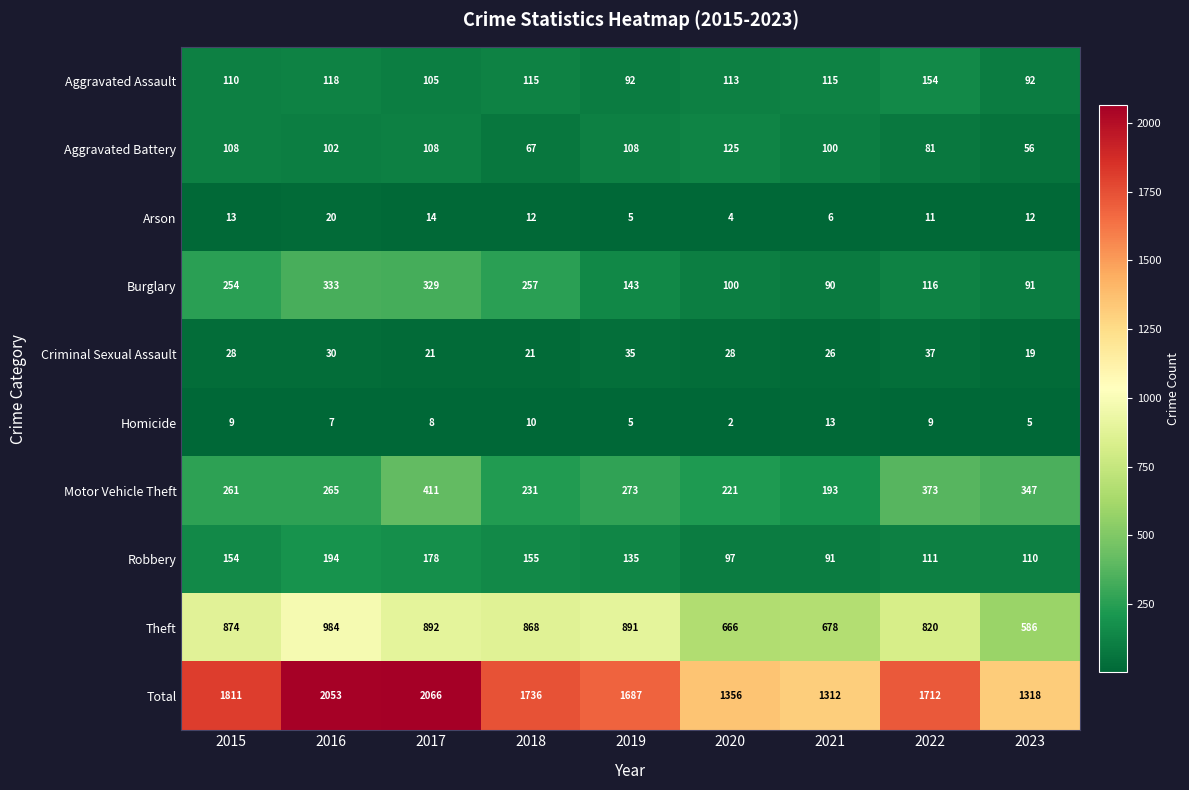

List the series in order of their peak value, highest first.

Total, Theft, Motor Vehicle Theft, Burglary, Robbery, Aggravated Assault, Aggravated Battery, Criminal Sexual Assault, Arson, Homicide